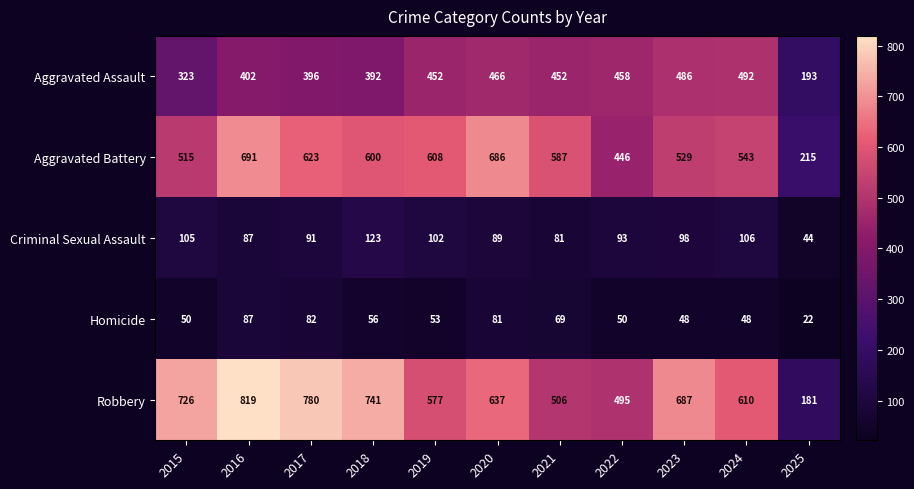

Read the Aggravated Battery value at 2023.

529